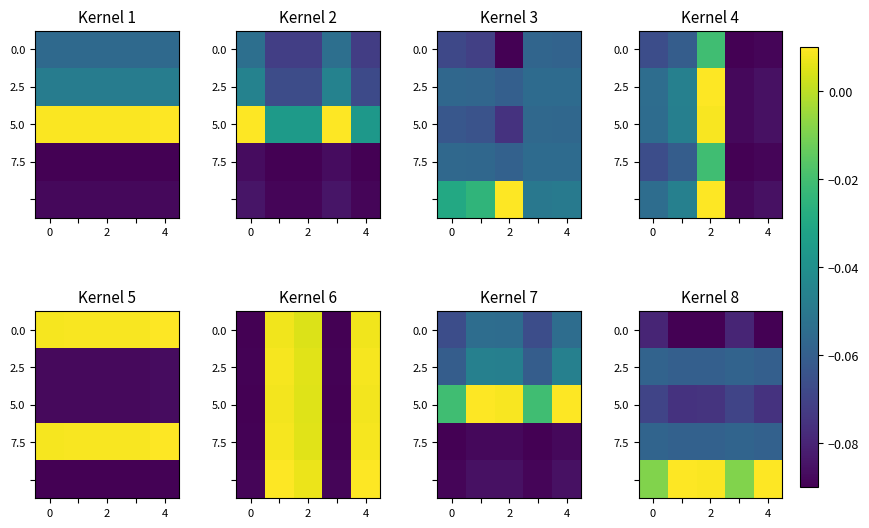

What is the smallest value displayed?

-0.1